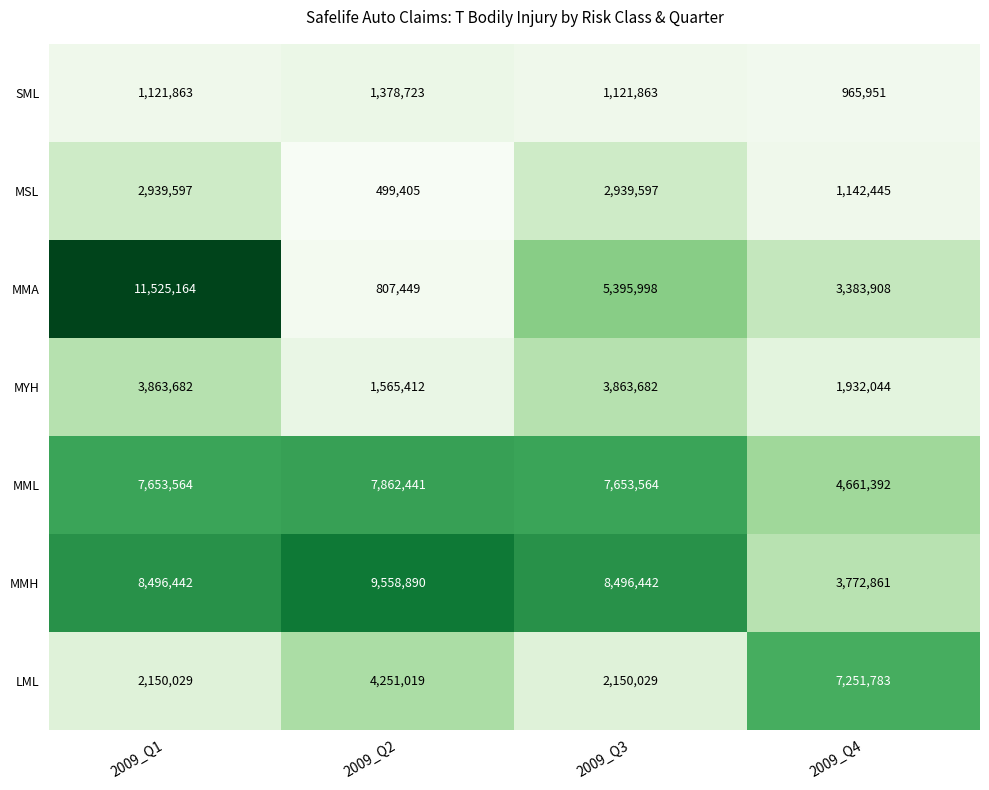

Which series has the widest spread of values?

MMA